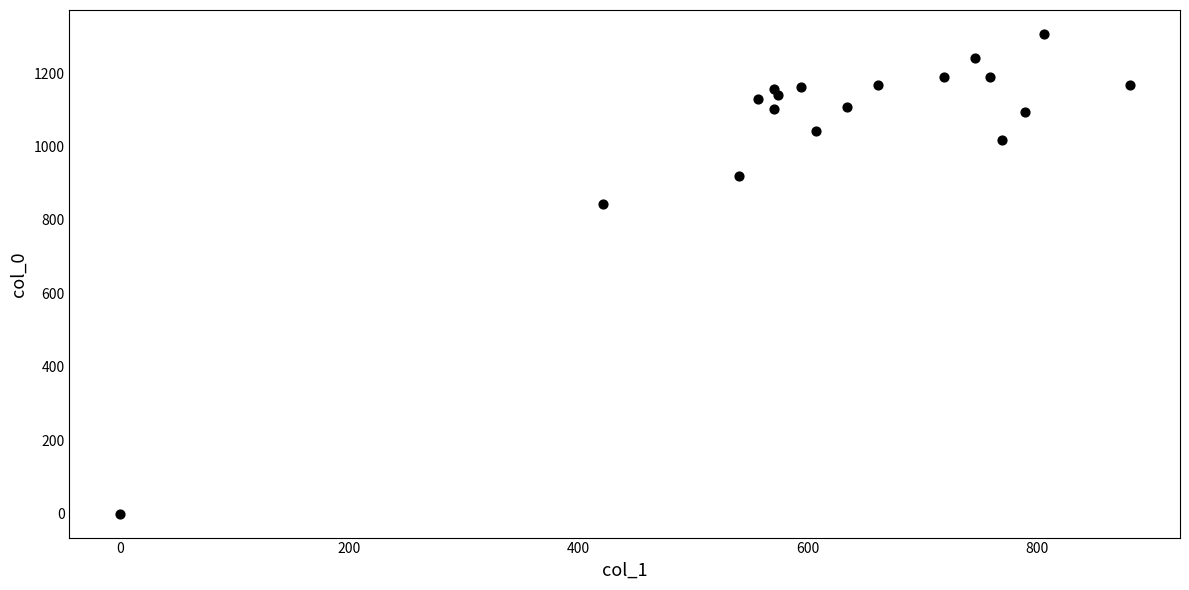

What is the range of Y values (max minus min)?

1306.7